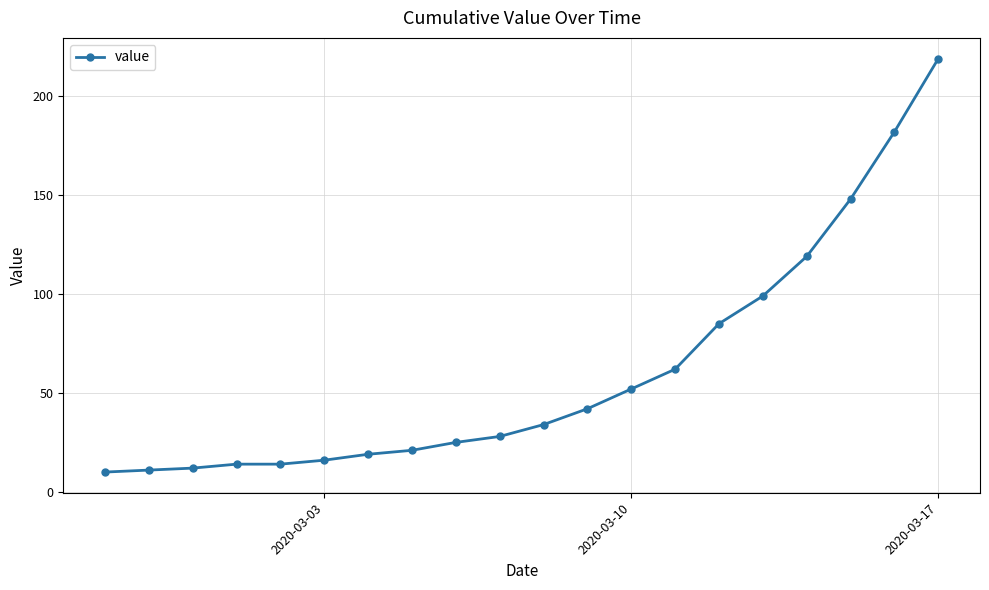

Reading right to left, list all the values displayed in this chart.

219	182	148	119	99	85	62	52	42	34	28	25	21	19	16	14	14	12	11	10